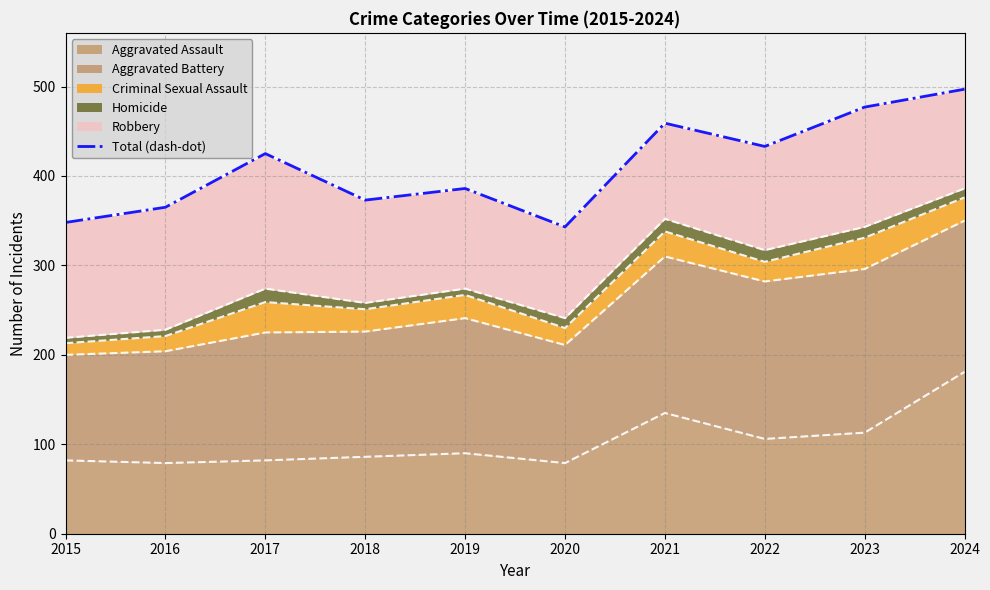

List the labels in order of value, largest first.

2024, 2023, 2021, 2022, 2017, 2019, 2018, 2016, 2015, 2020